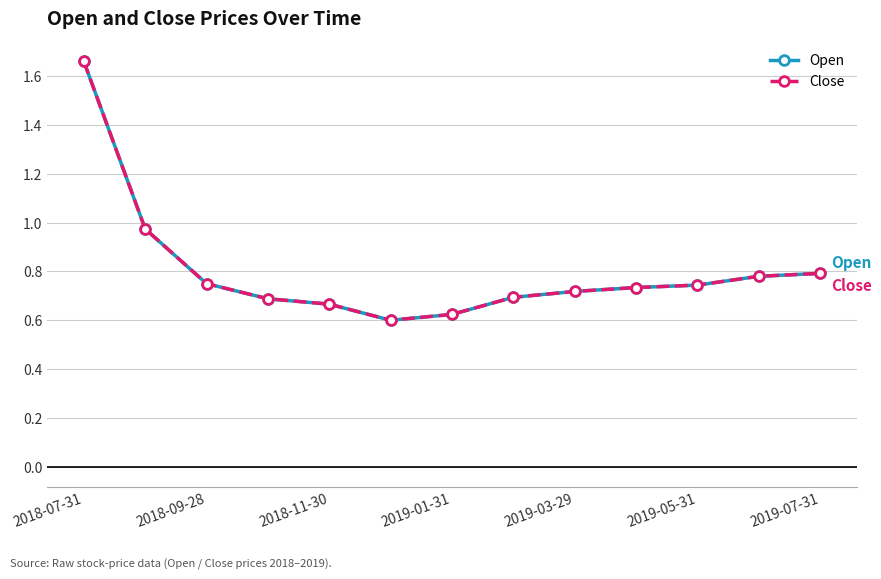

Does the chart have visible grid lines?

Yes